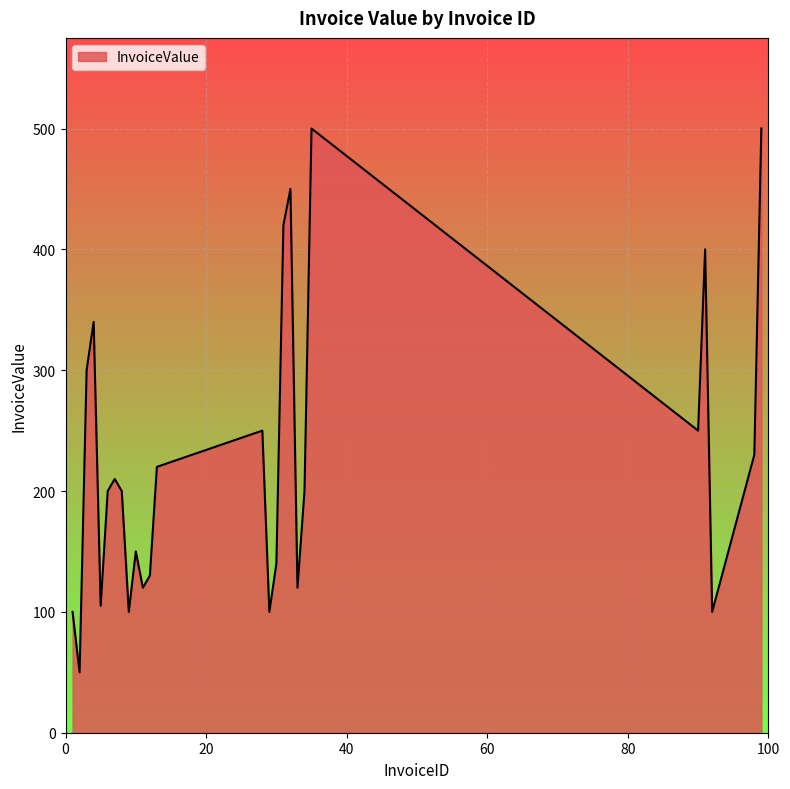

How many interior local peaks (higher than both neighbors) does the data have?

7